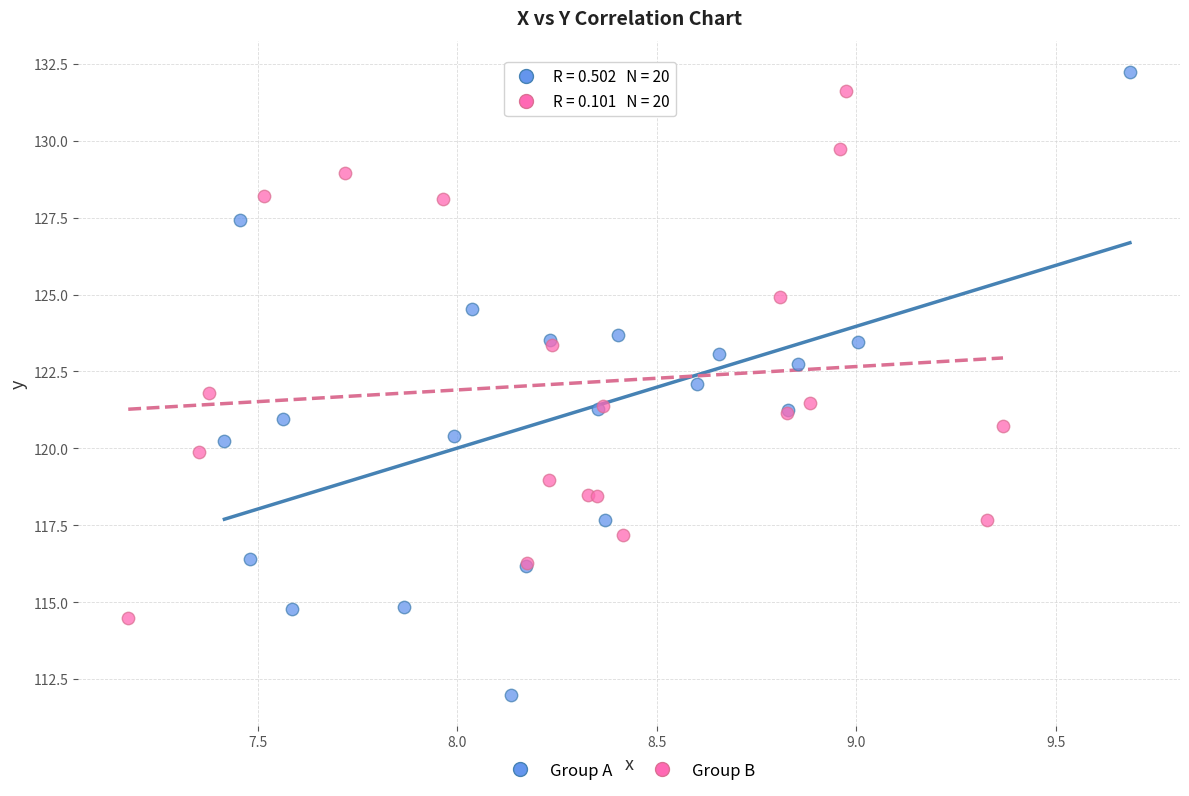

Which series contains the lowest Y value?

Group A